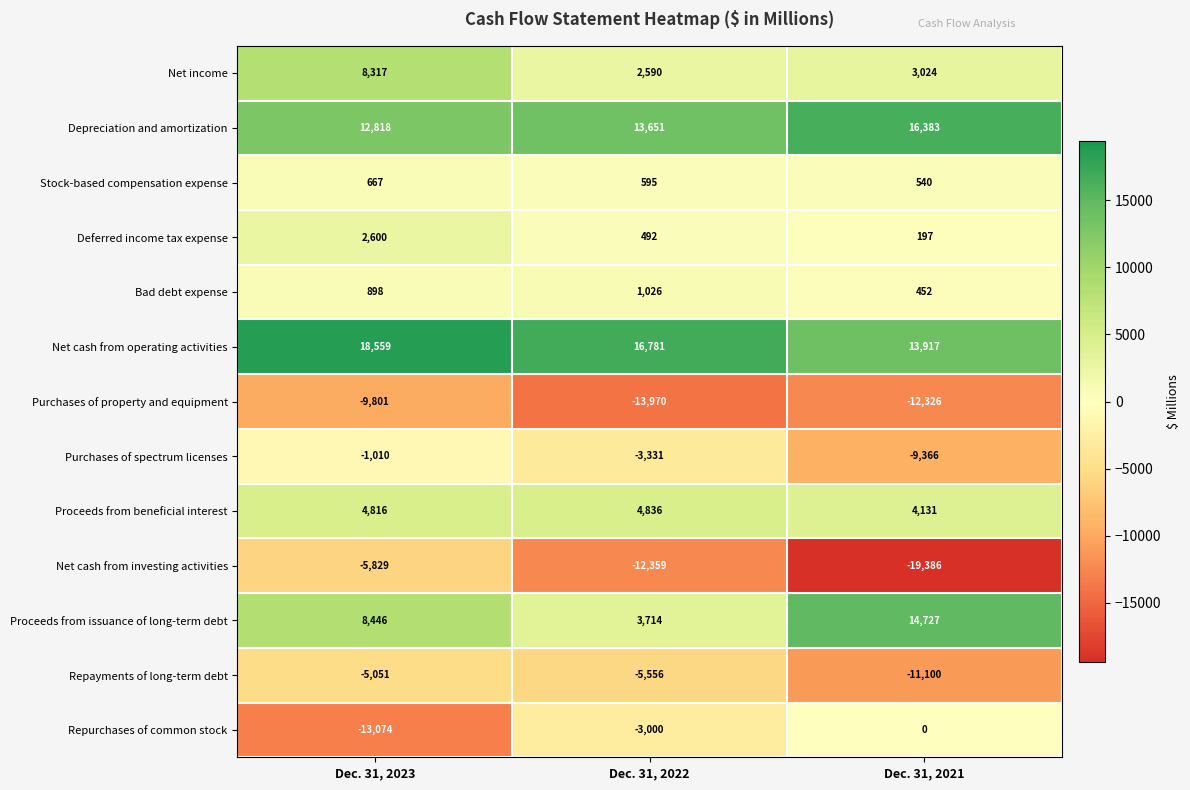

What is the smallest value displayed?

-19386